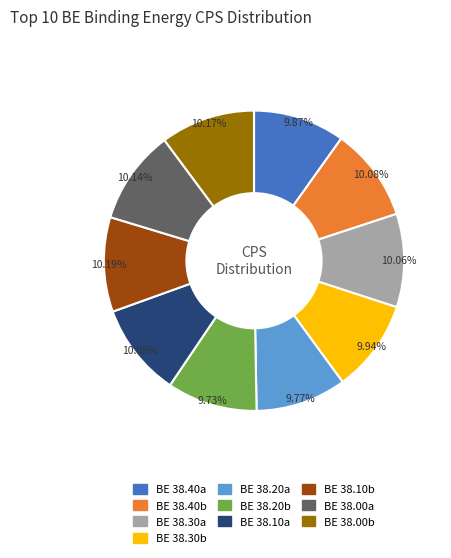

Combined, do BE 38.40a and BE 38.40b account for over 50%?

No